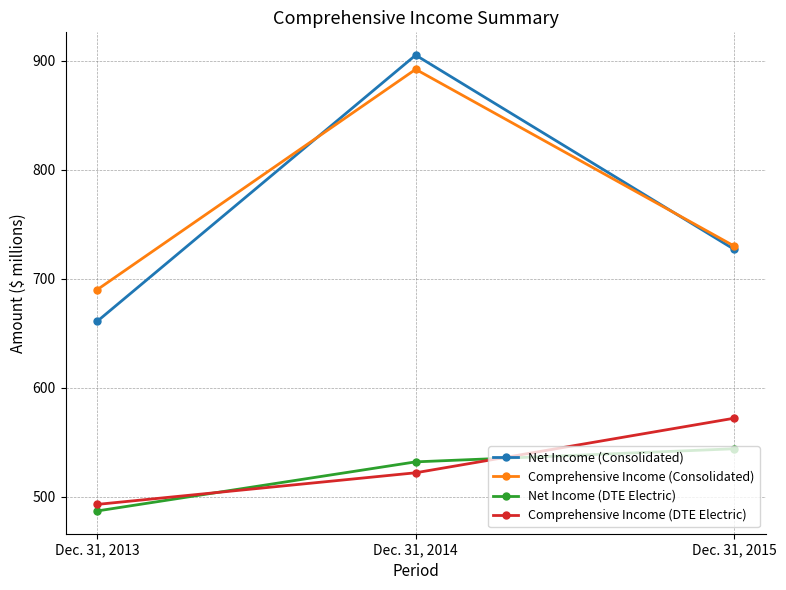

Between Dec. 31, 2013 and Dec. 31, 2015, which series saw the biggest shift?

Comprehensive Income (DTE Electric)